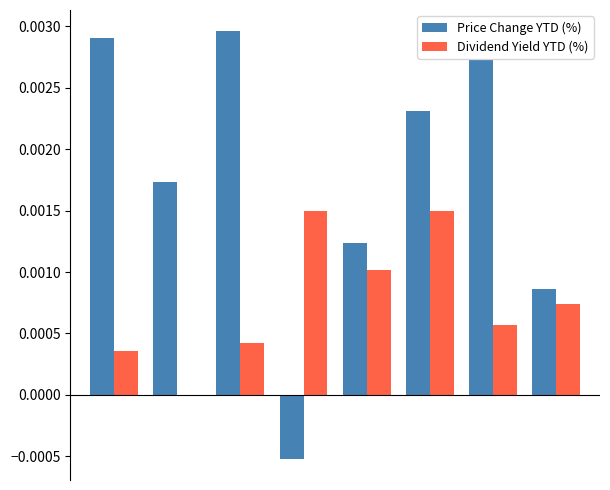

Which series has the largest total across all categories?

Price Change YTD (%)